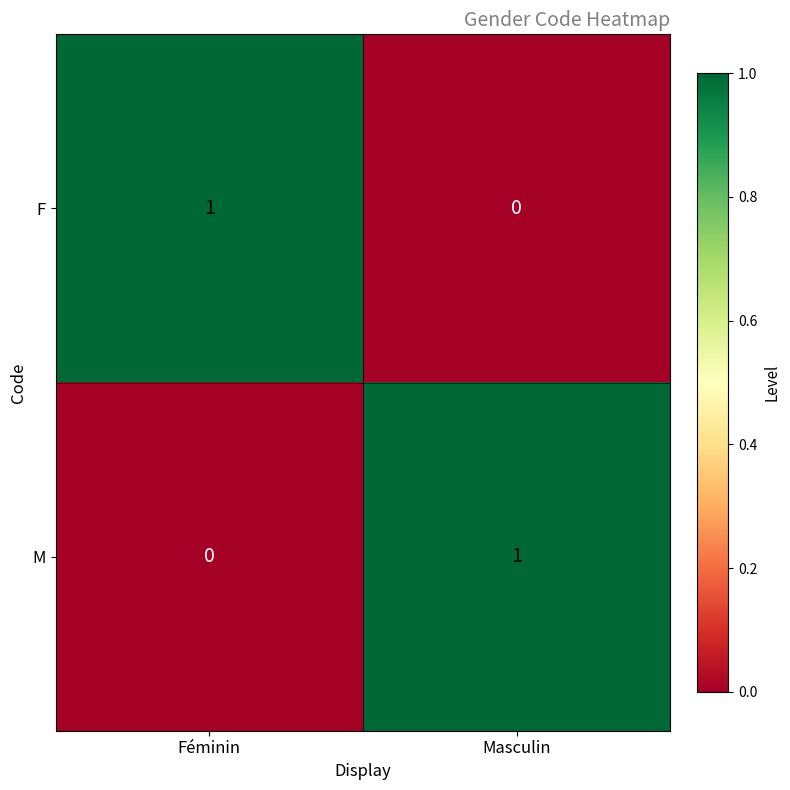

Is the value of F at Féminin greater than the value of M at Féminin?

Yes